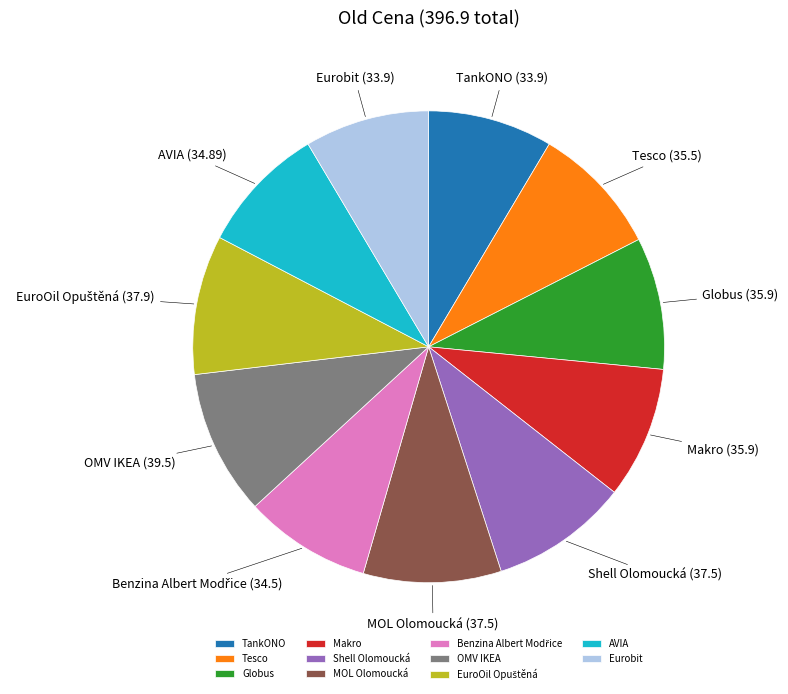

Between Makro and Eurobit, which is larger?

Makro